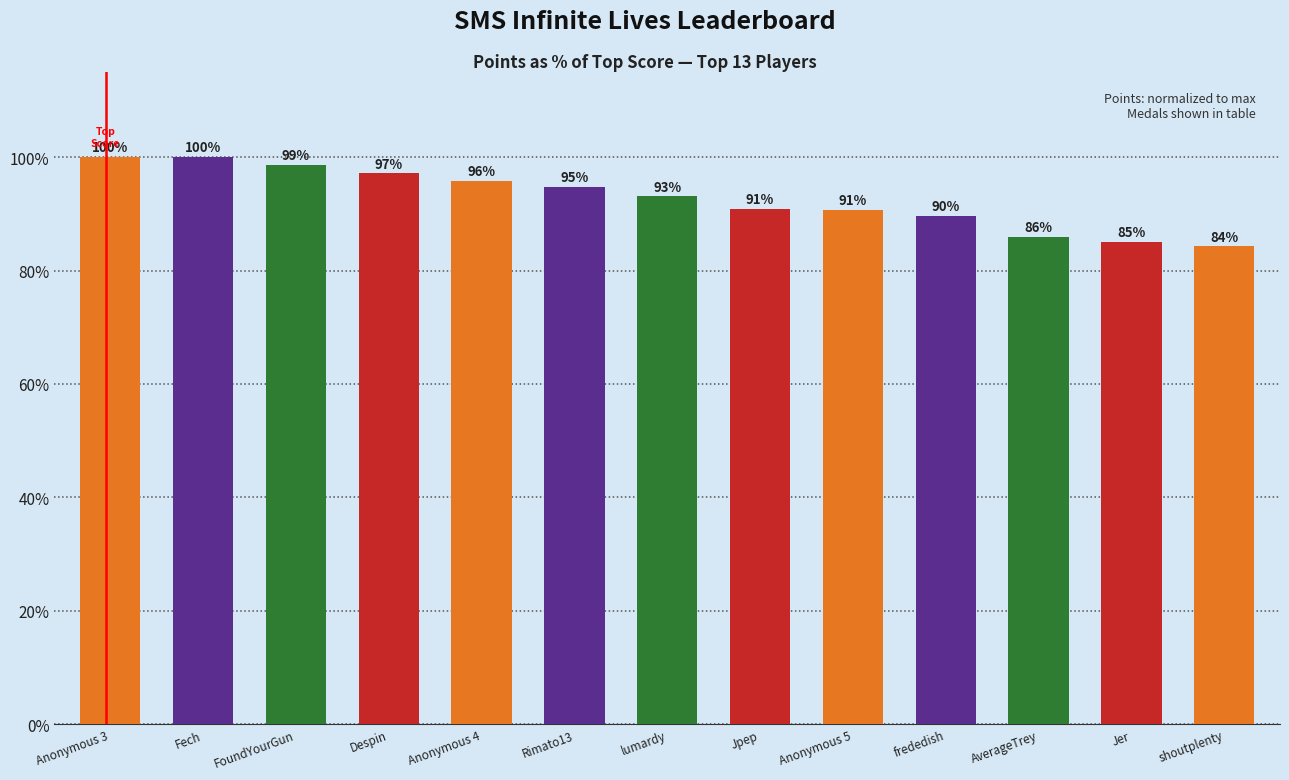

What is the change in value from Fech to Jer?

-15.0